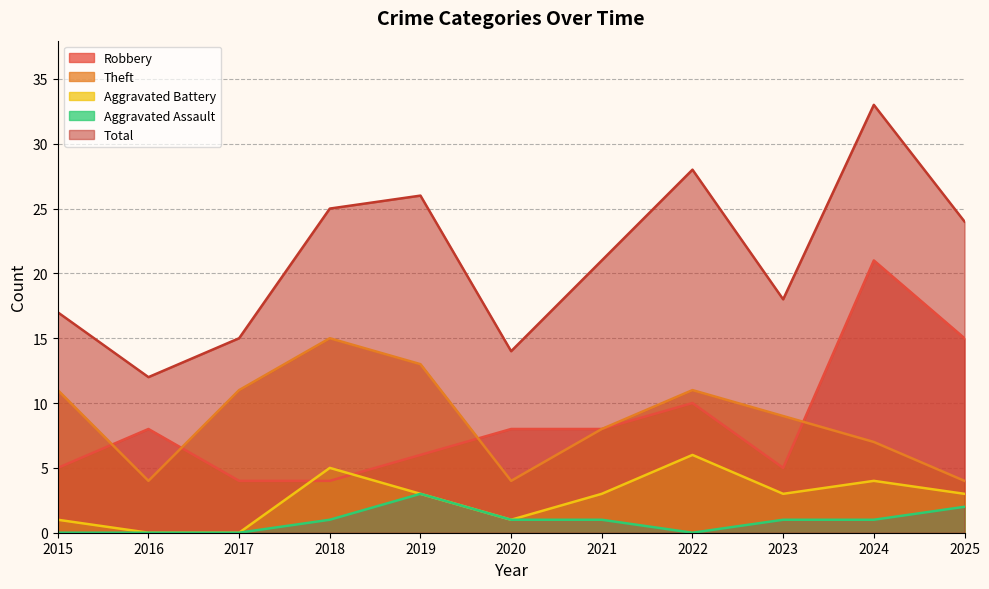

Which has a higher value, 2015 or 2025?

2025